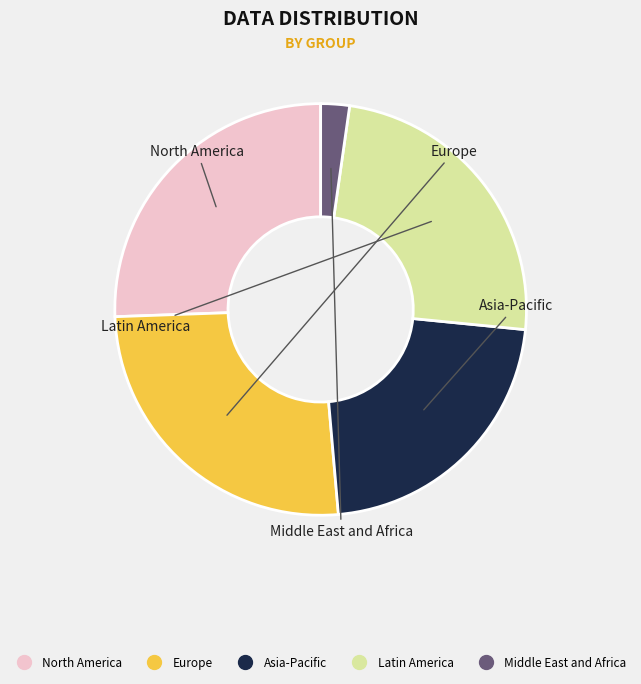

Is there any slice that represents more than half of the pie?

No